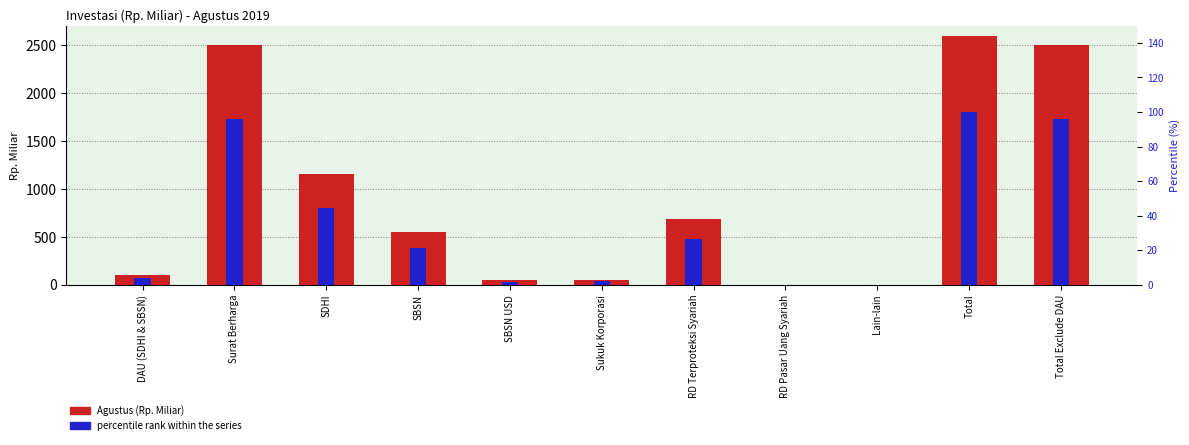

What is the difference between the highest and lowest values at Sukuk Korporasi?

48.6